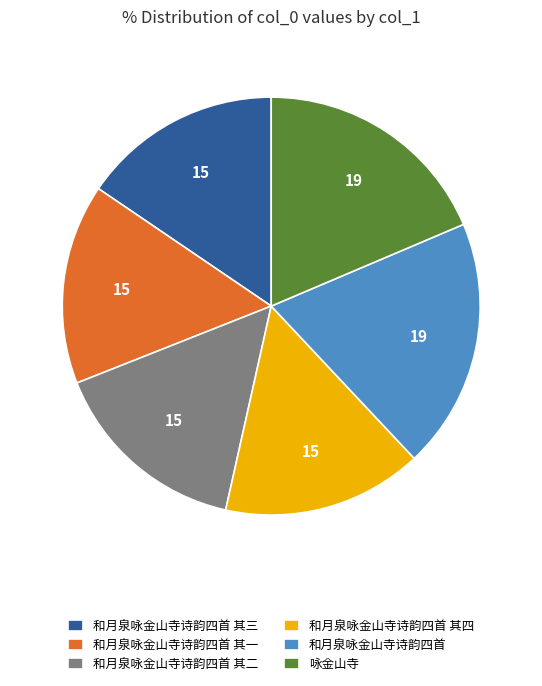

The 和月泉咏金山寺诗韵四首 其三 slice represents 15% of the pie. True or false?

True